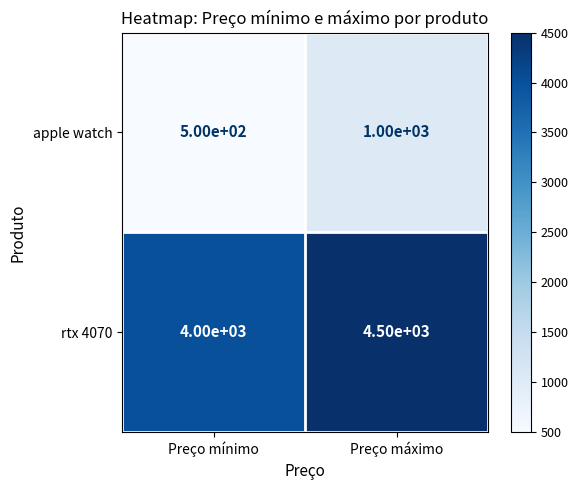

The rtx 4070 series shows 1372 at Preço máximo. True or false?

False